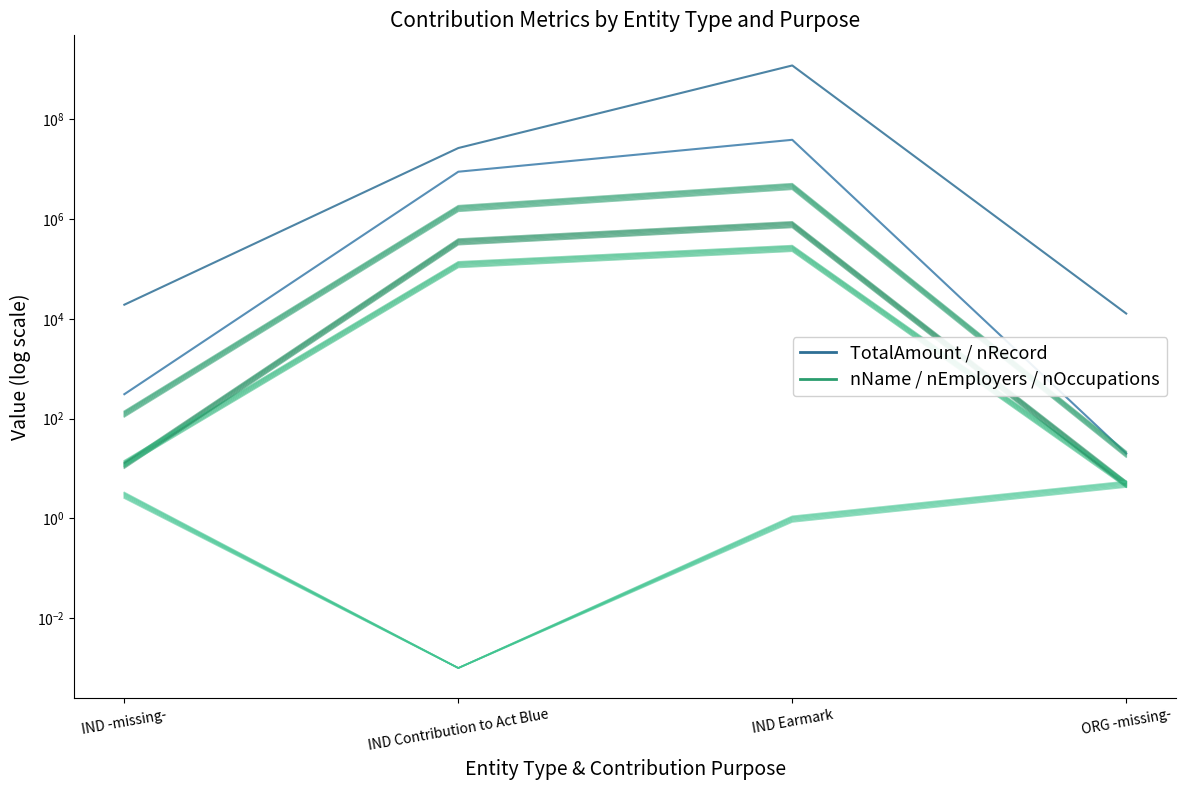

The value of TotalAmount / nRecord at IND Contribution to Act Blue is 46703674.6. True or false?

False